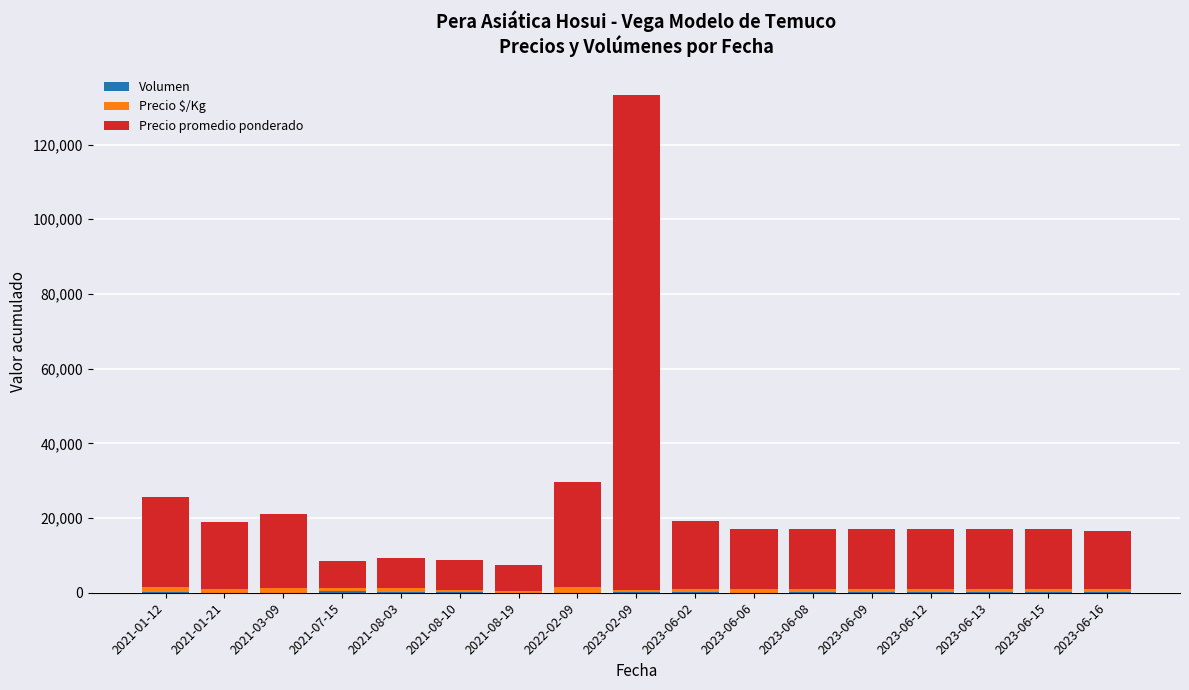

At which category is the sum across all series the highest?

2023-02-09